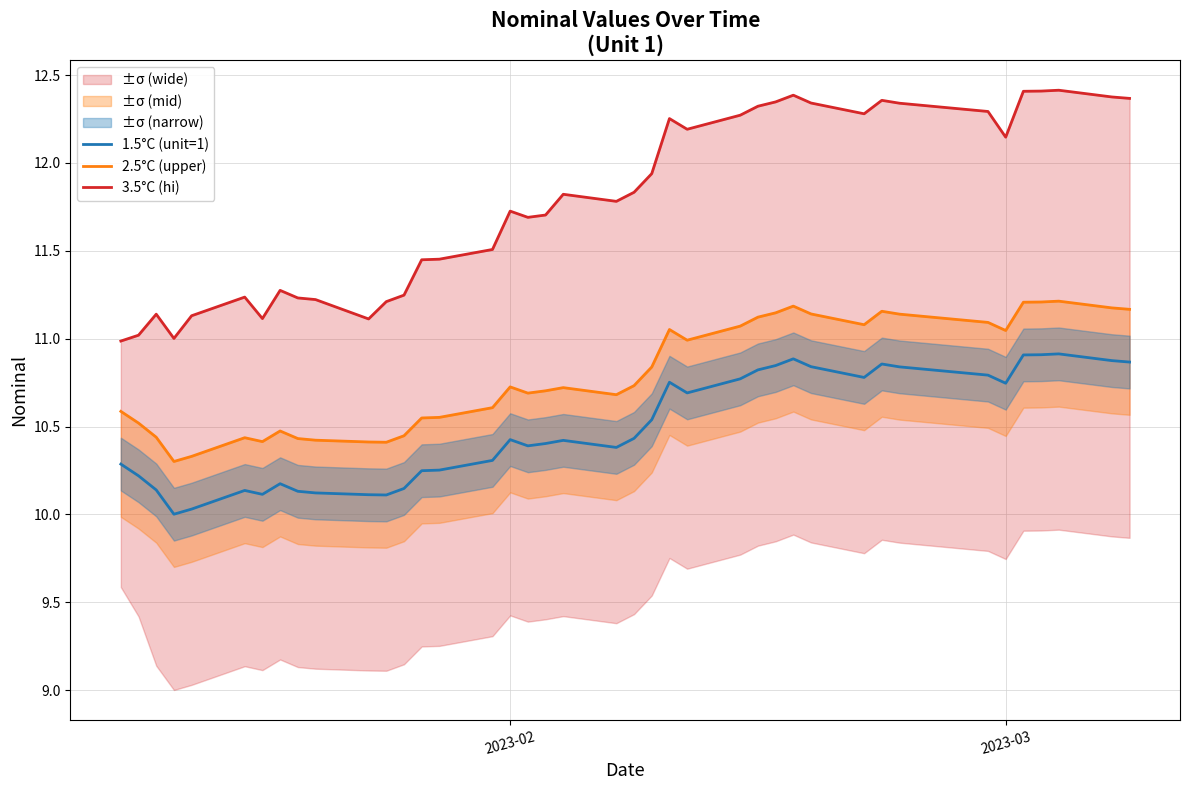

In 1.5°C (unit=1), how many points are lower than both neighbors (excluding endpoints)?

8